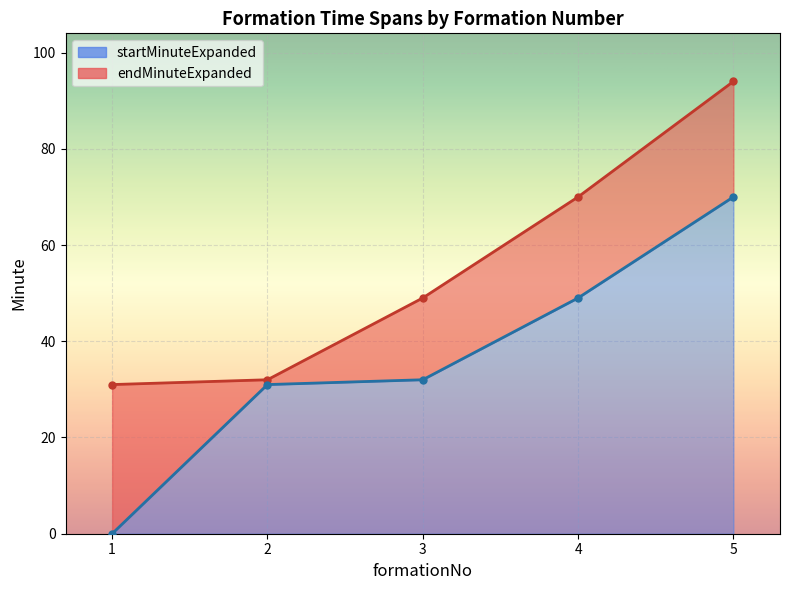

What value does the endMinuteExpanded series have at 4, to the nearest 10?

70